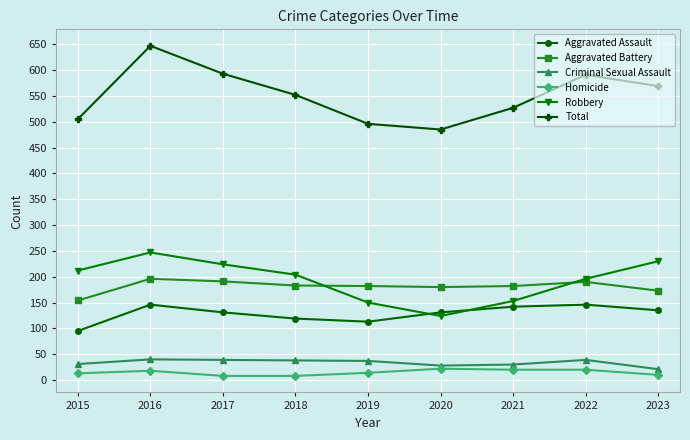

True or false: Total has more than 0 interior local peaks.

True